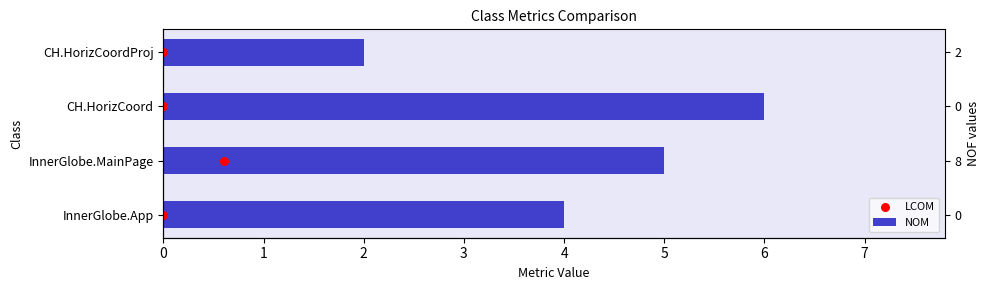

What is the total value across all series at 0?

4